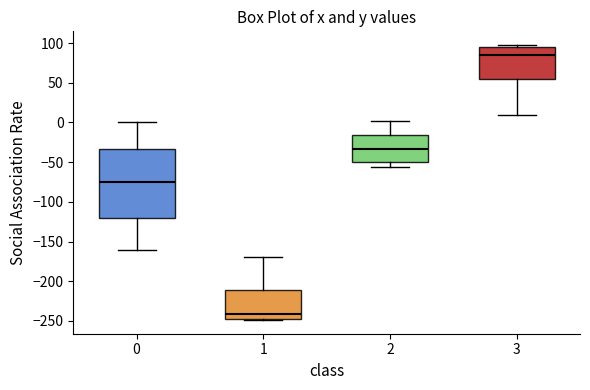

Where does the upper whisker of the box at x = 2 end on the y-axis? The values are not printed on the chart, so give them approximately, as read against the axis.

0